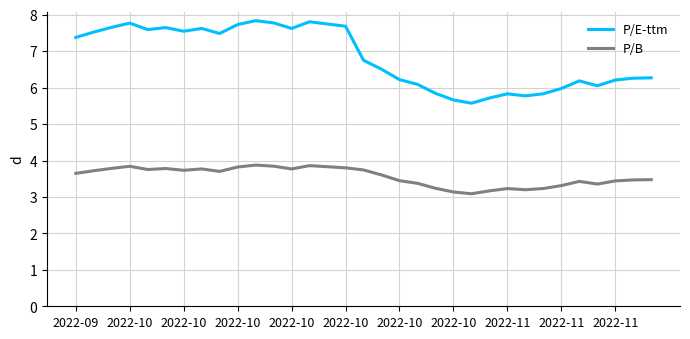

What is the lowest value of the P/B series?

3.1